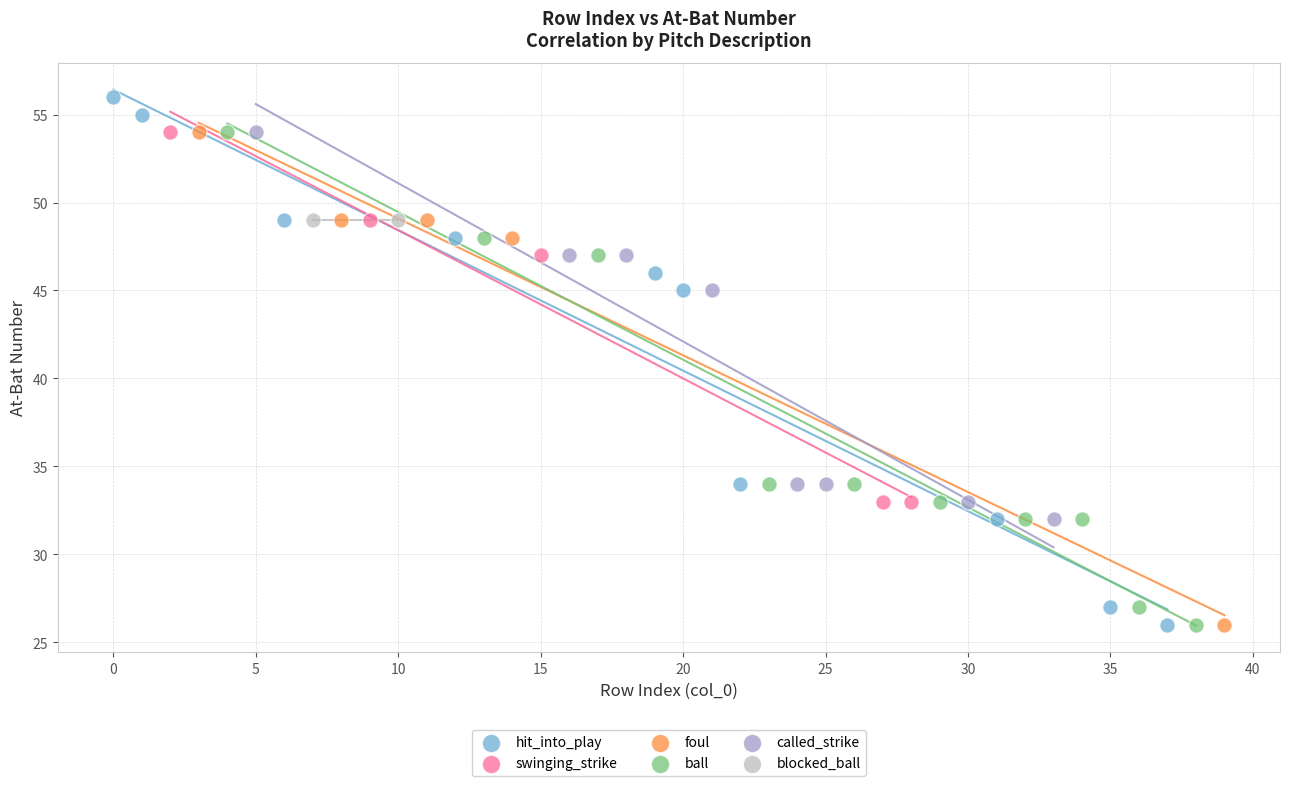

Which series reaches the maximum Y coordinate?

hit_into_play